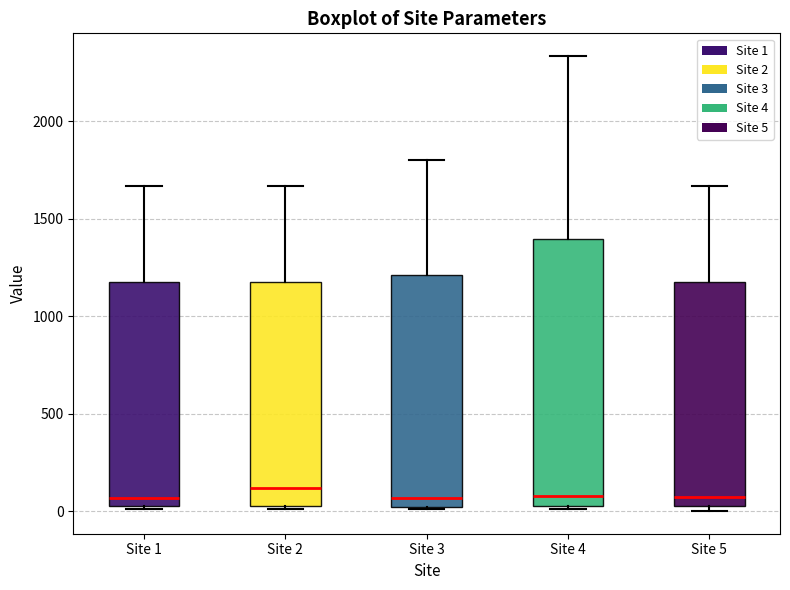

Comparing the boxes themselves (not the whiskers), which one is the tallest?

Site 4